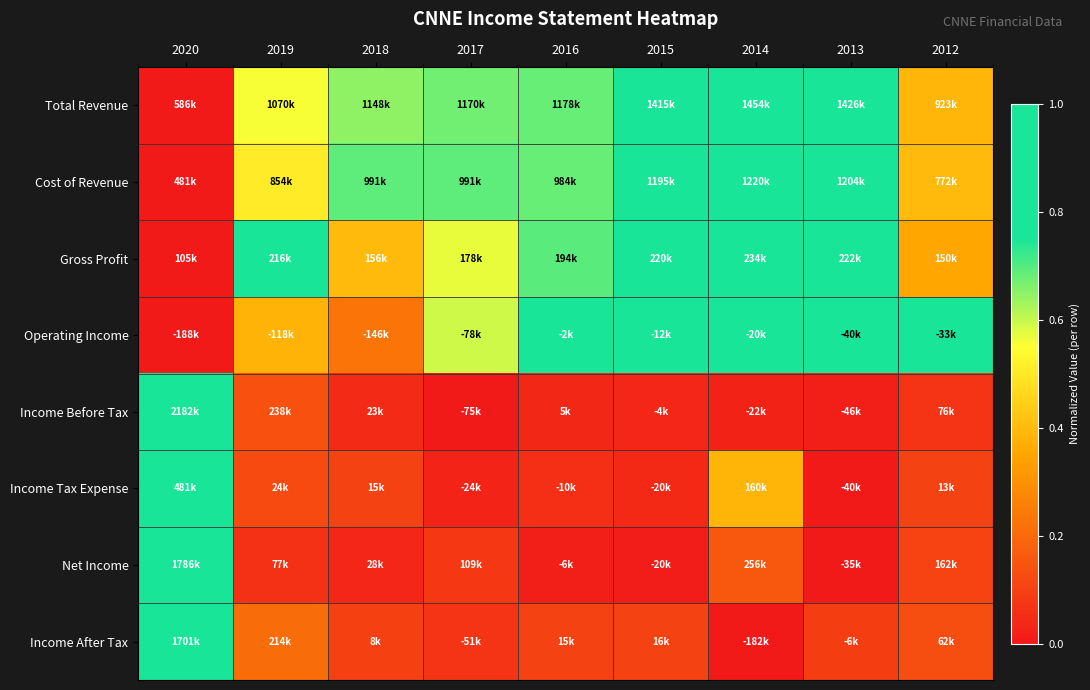

At how many categories does at least one series exceed 0?

9